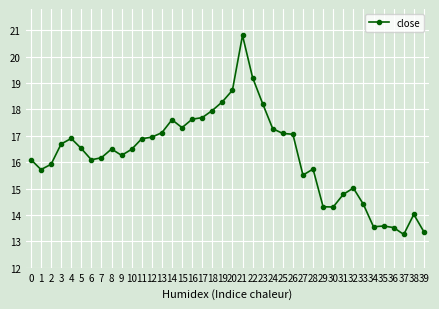

What is the greatest value displayed?

20.8